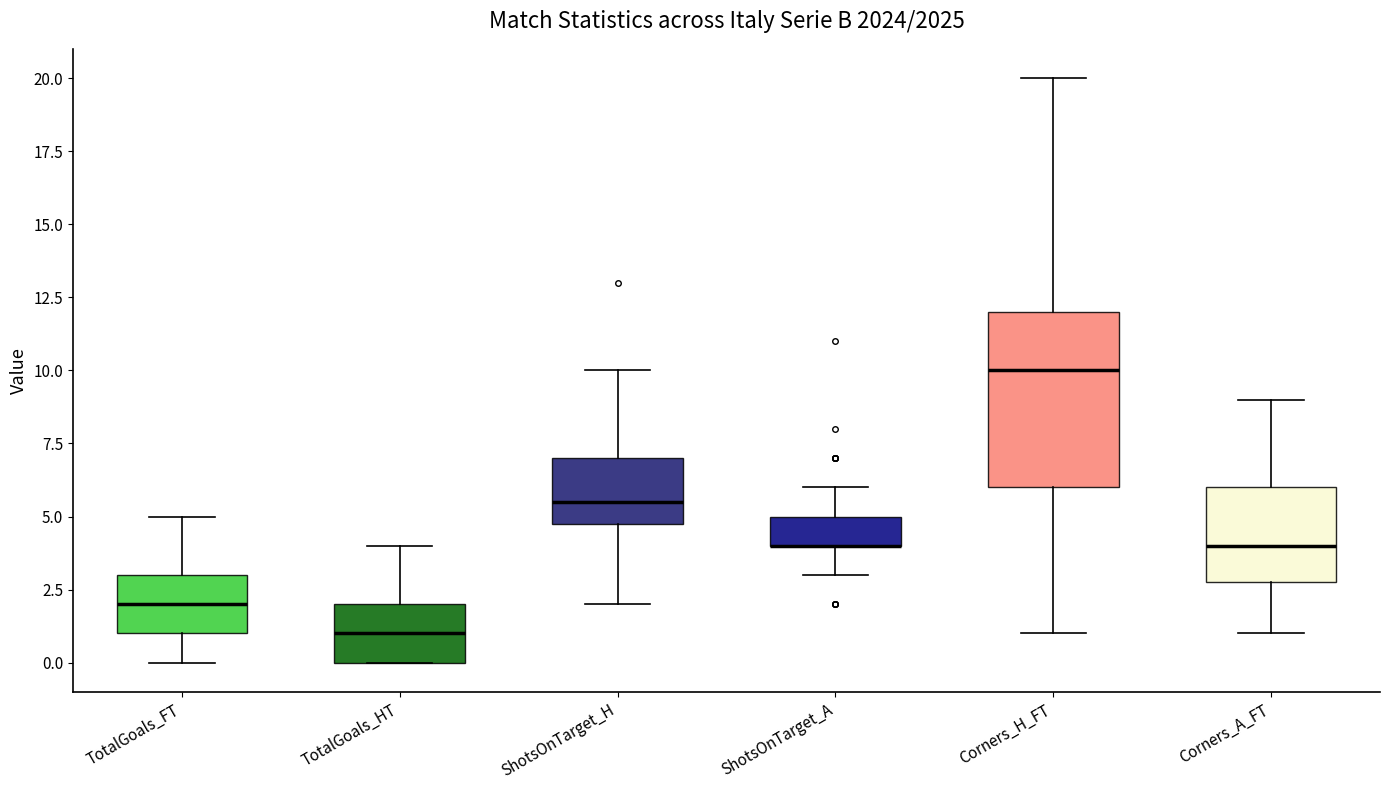

Reading left to right, transcribe this box plot: for each box, give where its median line is, the range the box spans, and where its two whiskers end, as read against the y-axis. The values are not printed on the chart, so give them approximately, as read against the axis.

TotalGoals_FT: median 2.0, box 1.0 to 3.0, whiskers 0.0 to 5.0
TotalGoals_HT: median 1.0, box 0.0 to 2.0, whiskers 0.0 to 4.0
ShotsOnTarget_H: median 5.5, box 5.0 to 7.0, whiskers 2.0 to 10.0
ShotsOnTarget_A: median 4.0 (drawn on the box's lower edge), box 4.0 to 5.0, whiskers 3.0 to 6.0
Corners_H_FT: median 10.0, box 6.0 to 12.0, whiskers 1.0 to 20.0
Corners_A_FT: median 4.0, box 3.0 to 6.0, whiskers 1.0 to 9.0